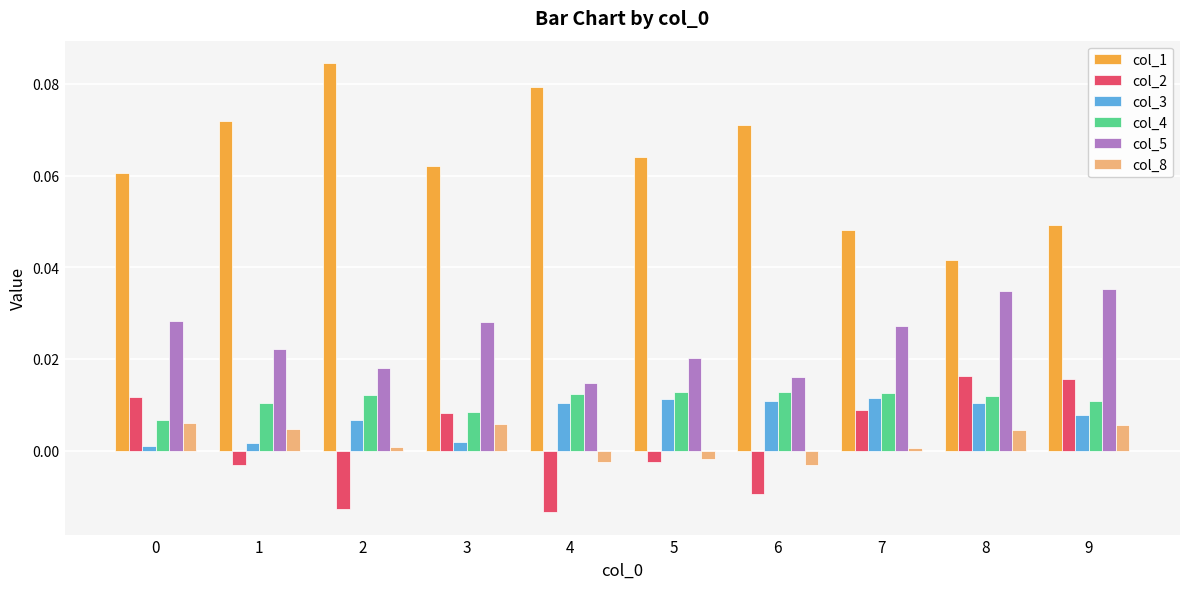

Between 0 and 6, which series saw the biggest shift?

col_2